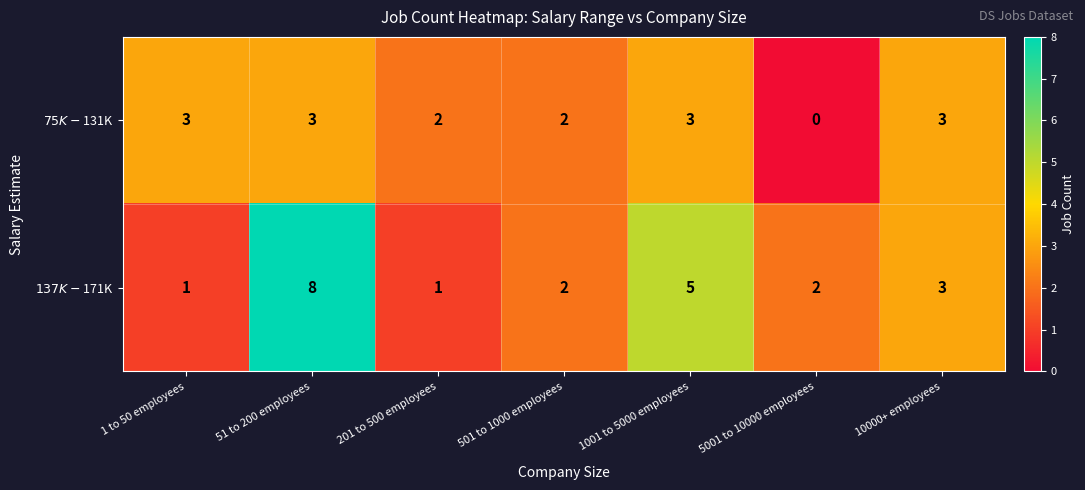

How many categories are shown in the chart?

7